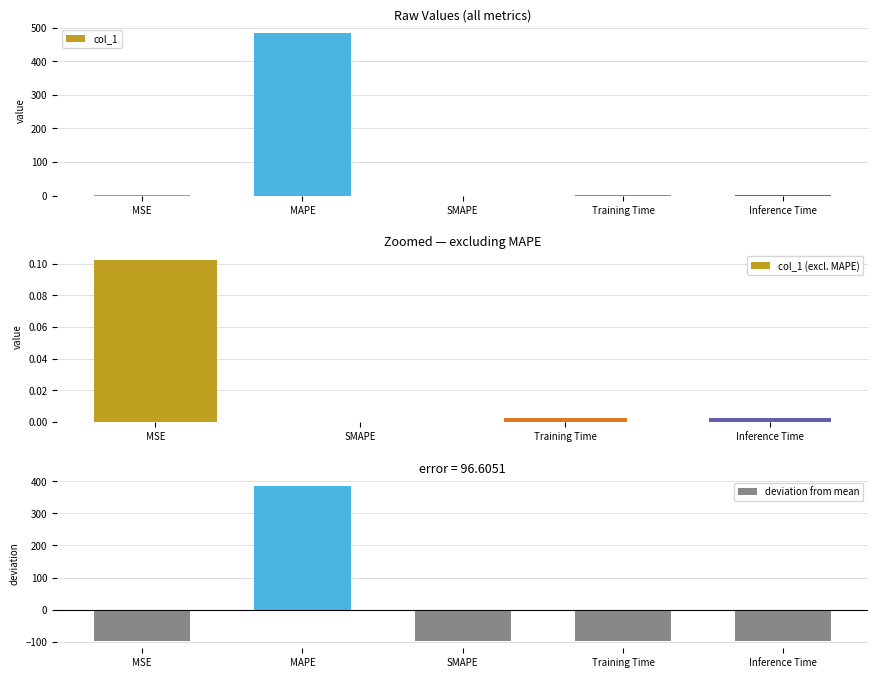

True or false: the data shows 0.0 at SMAPE.

True